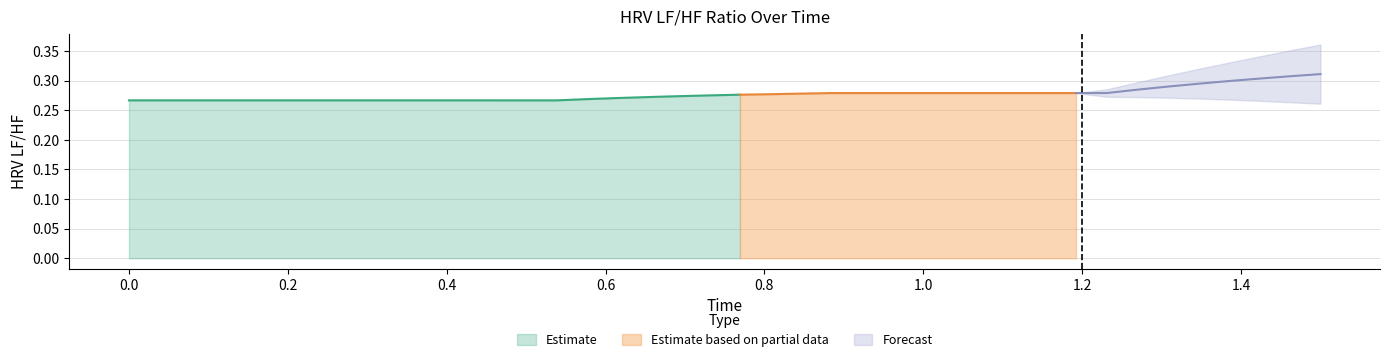

What is the average value of the HRV_LFHF series?

0.3